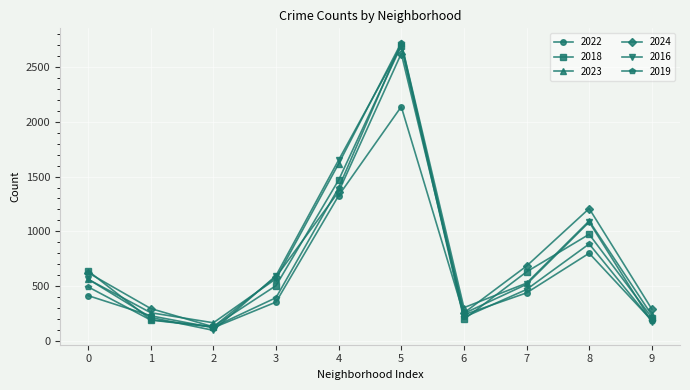

What is the sum of all 2016 values?

7839